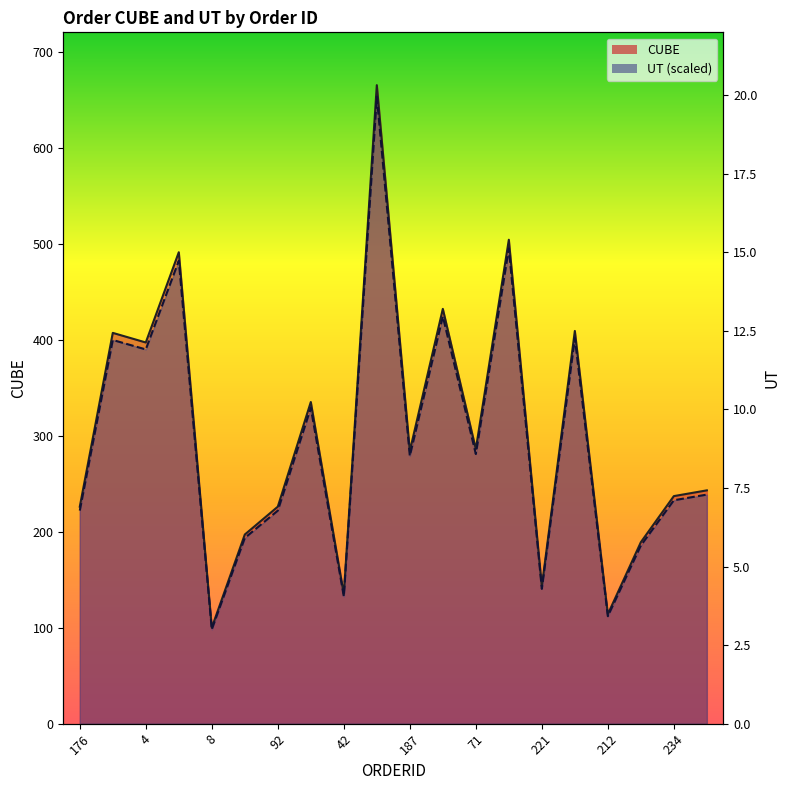

How many interior local valleys does the CUBE series have?

7